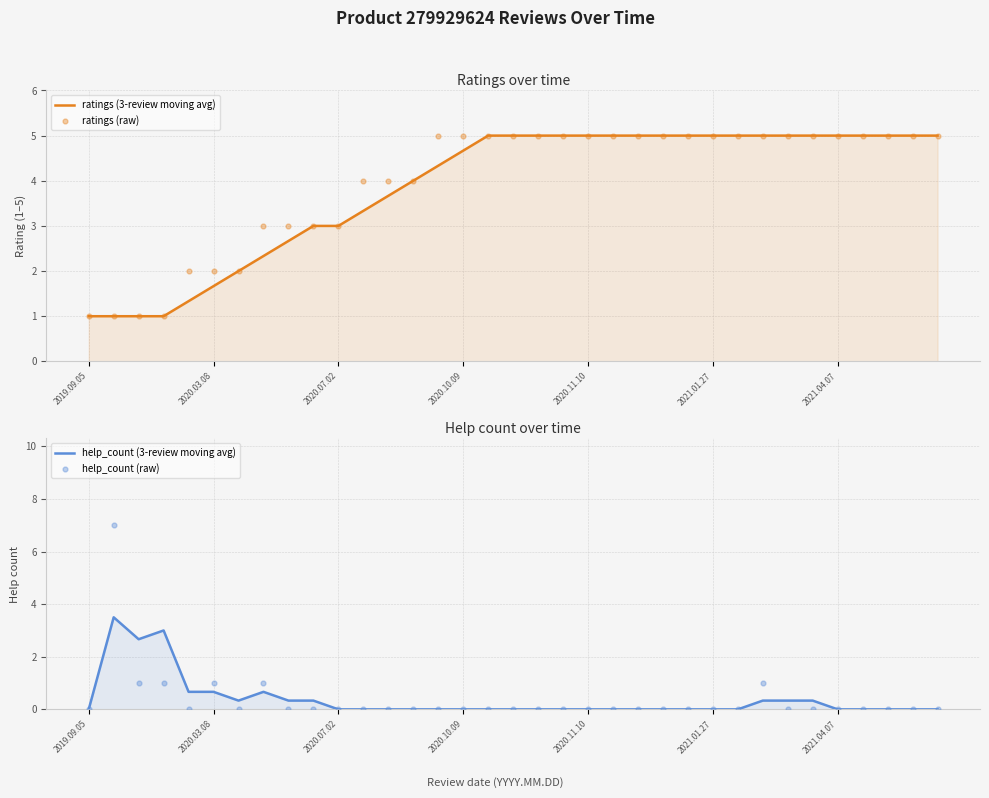

Which series contains the highest Y value?

help_count (raw)